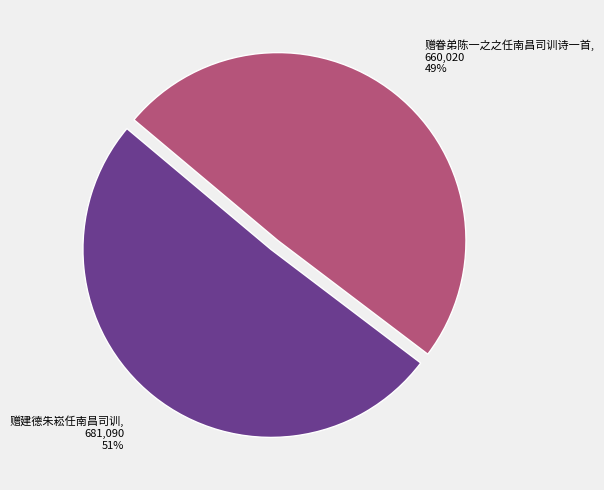

Is it true that 赠建德朱崧任南昌司训 is 59% of the pie?

False